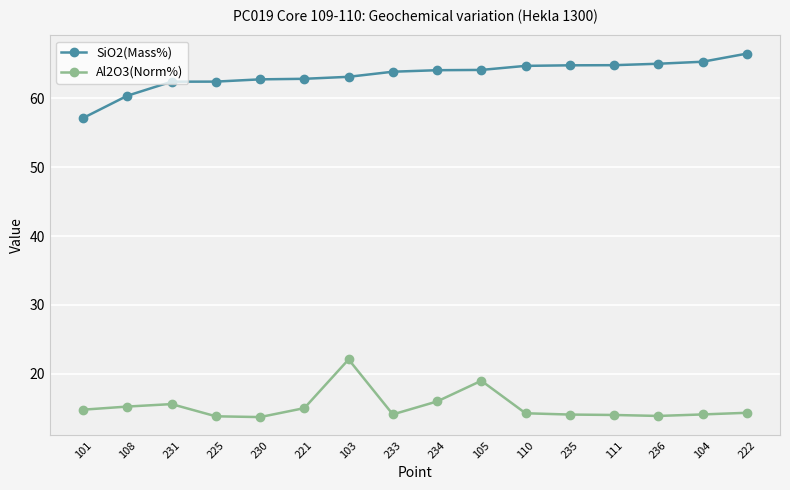

Is the value of SiO2(Mass%) at 108 greater than the value of Al2O3(Norm%) at 110?

Yes